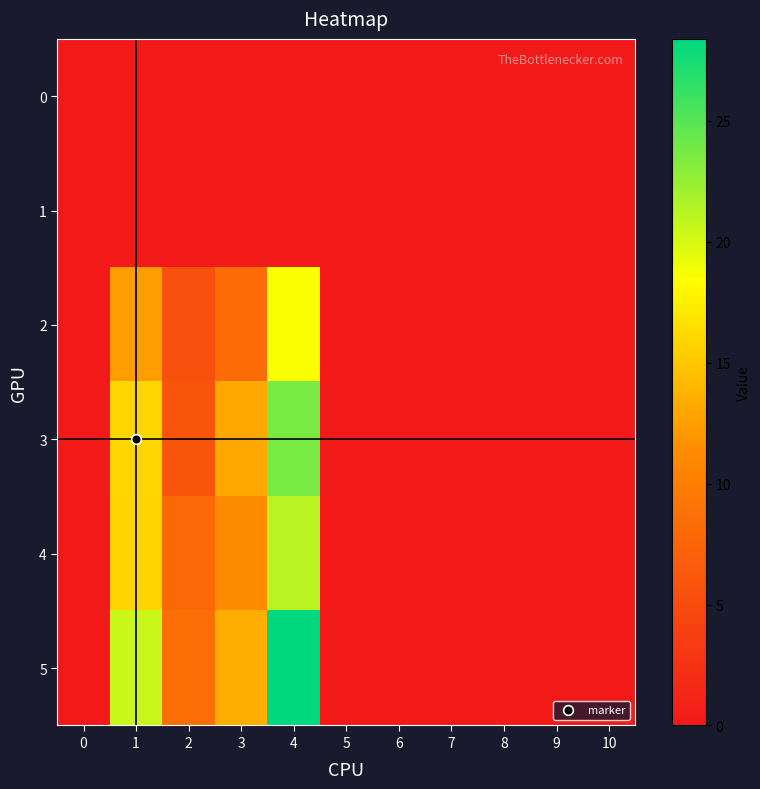

At which category does the chart reach its peak across all series?

4